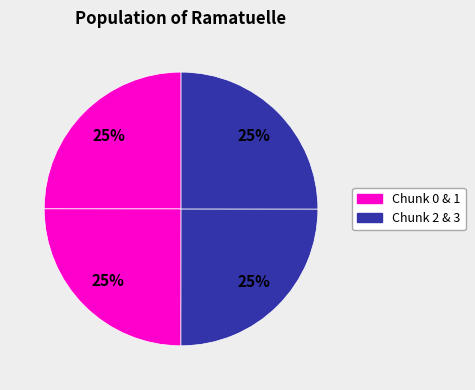

Count the number of slices in the pie.

4